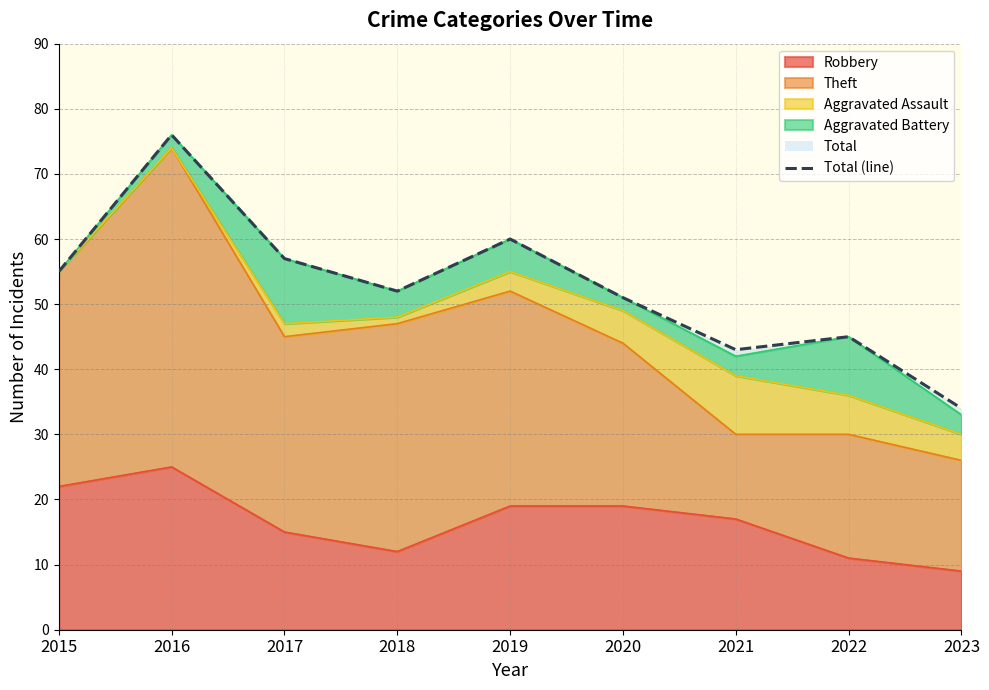

Rank the categories by value from lowest to highest.

2023, 2021, 2022, 2020, 2018, 2015, 2017, 2019, 2016